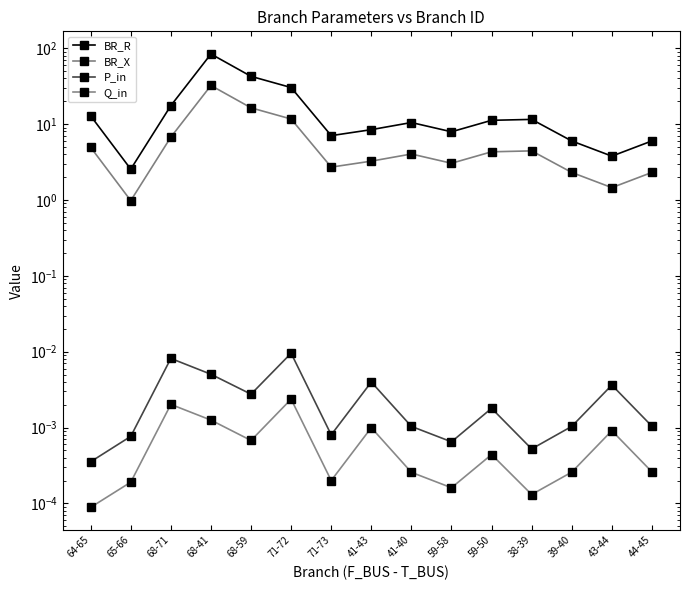

Rank the categories by P_in value from lowest to highest.

64-65, 38-39, 59-58, 65-66, 71-73, 39-40, 41-40, 44-45, 59-50, 68-59, 43-44, 41-43, 68-41, 68-71, 71-72